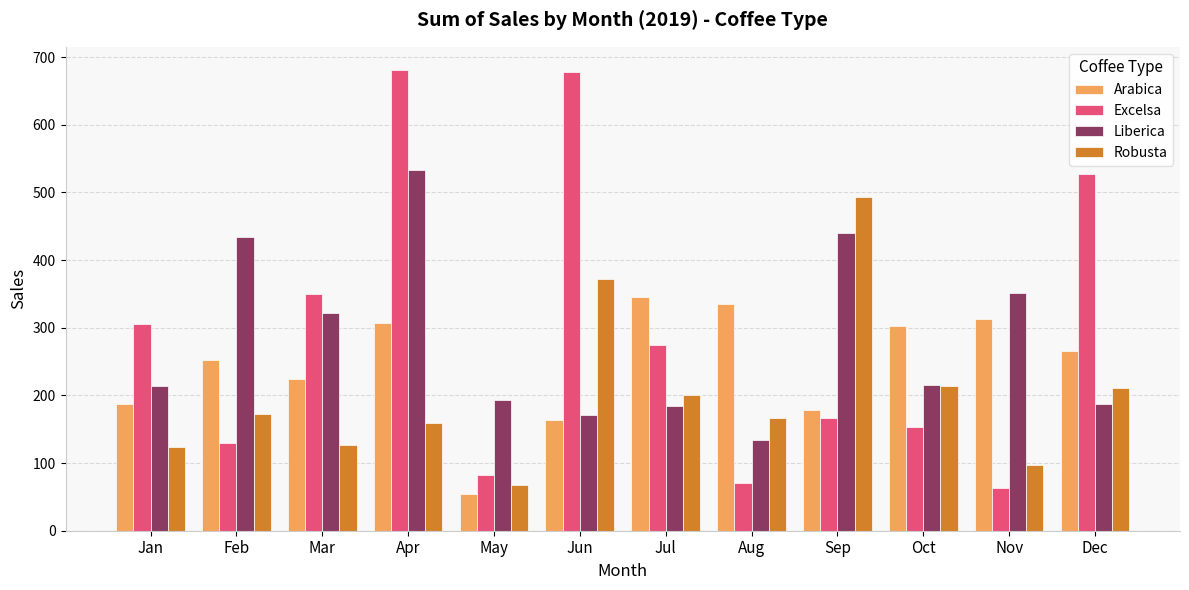

The Arabica series shows 243.1 at Jan. True or false?

False